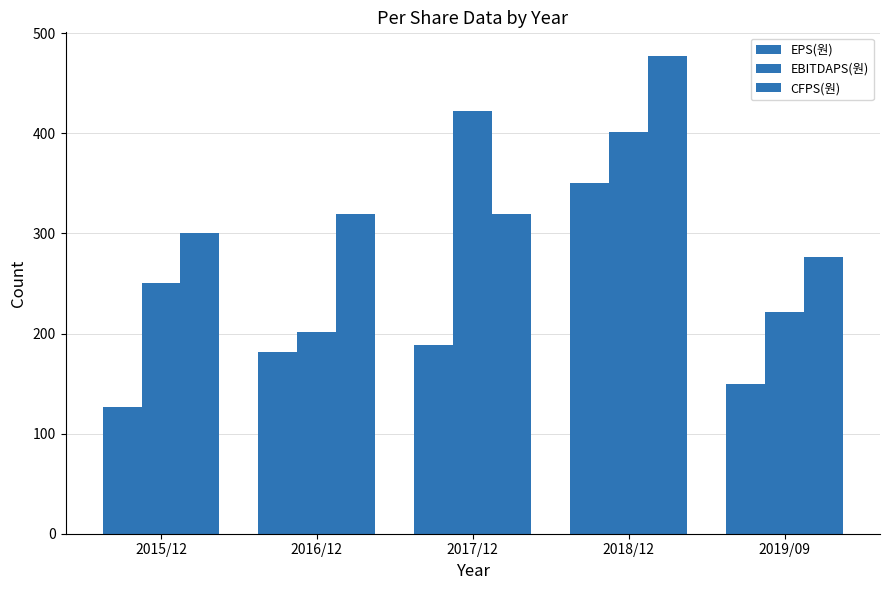

The EBITDAPS(원) series shows 250 at 2015/12. True or false?

True